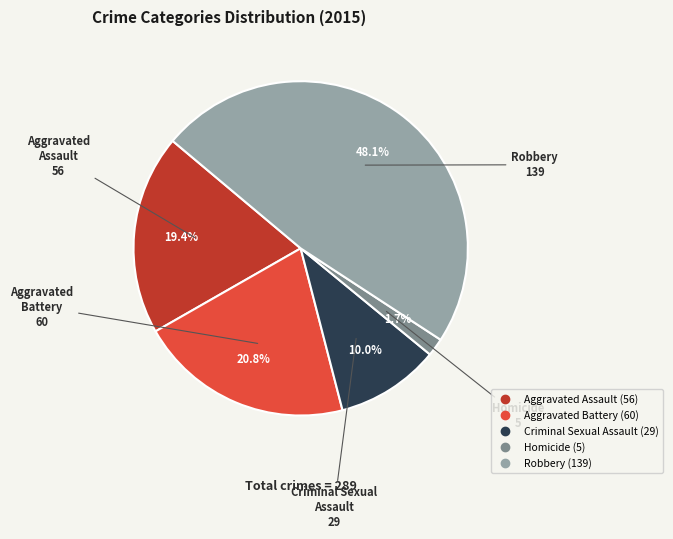

True or false: Homicide accounts for 2% of the total.

True